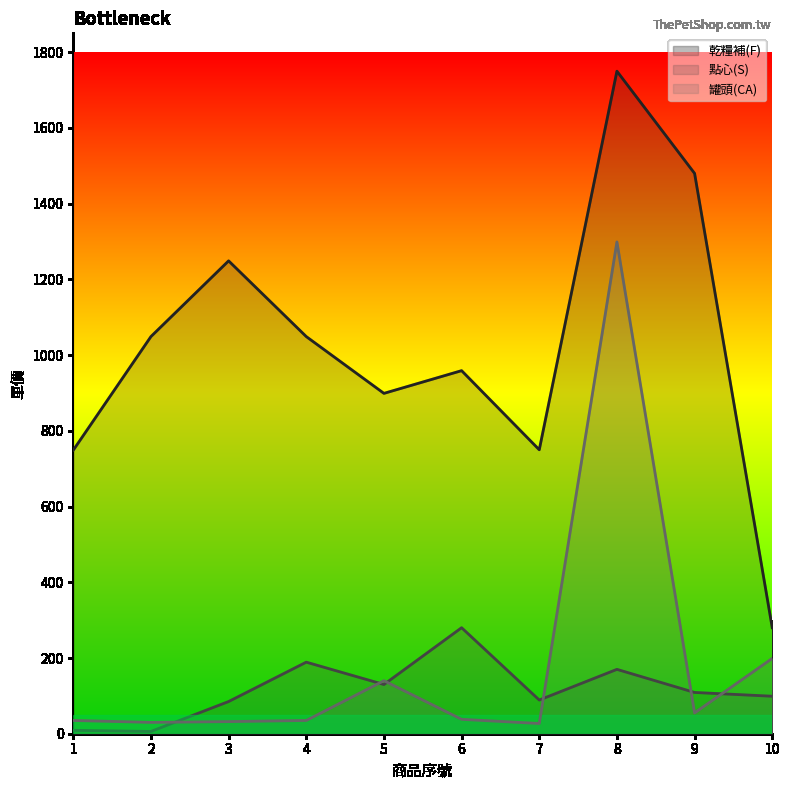

In 點心(S), how many points are lower than both neighbors (excluding endpoints)?

3